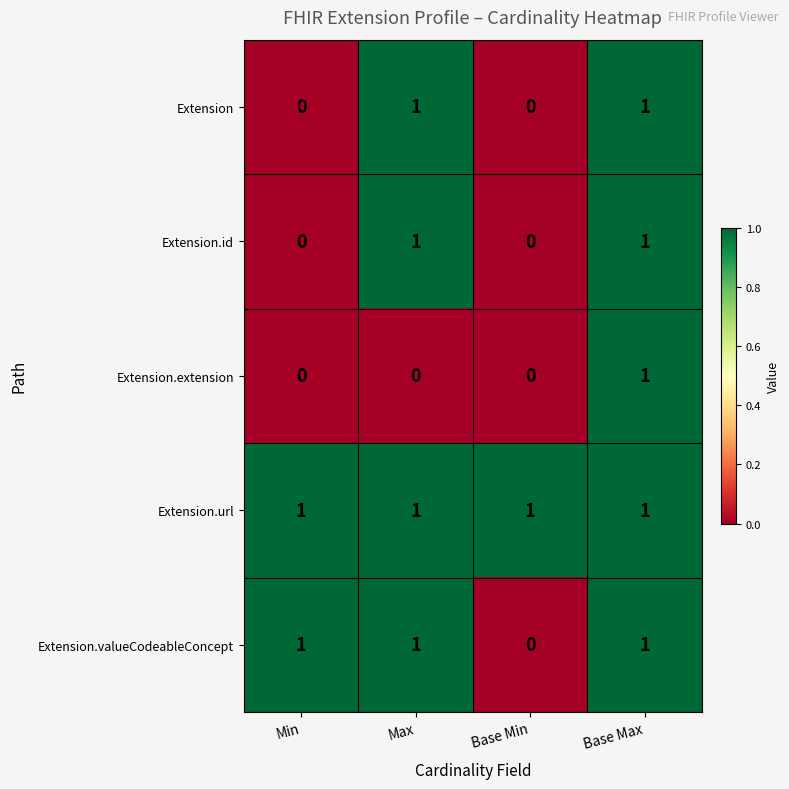

The Extension series shows -1 at Base Min. True or false?

False